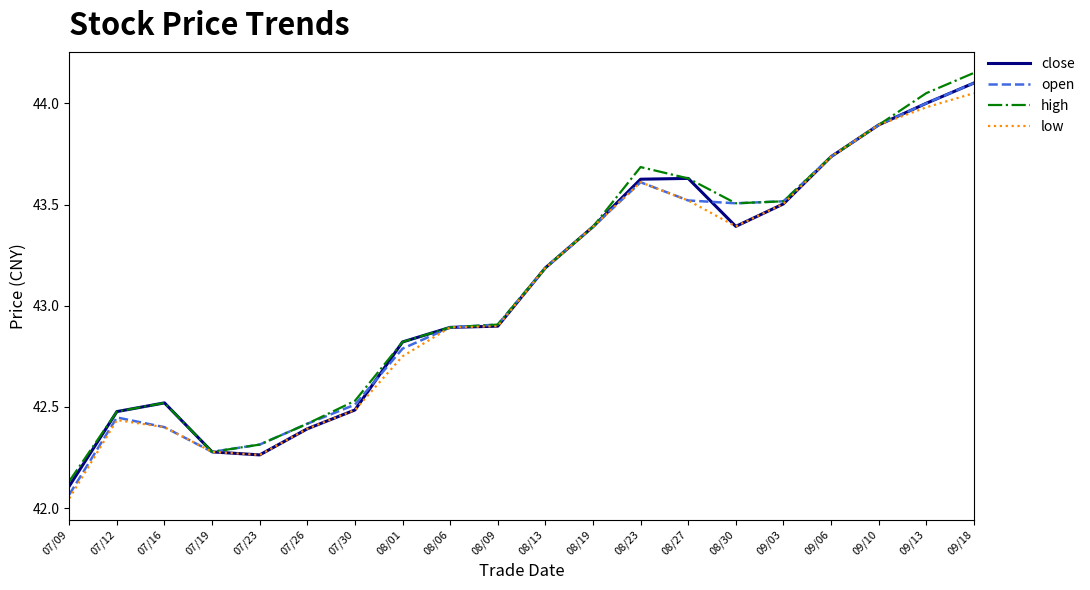

Which series has the largest range (max minus min)?

open